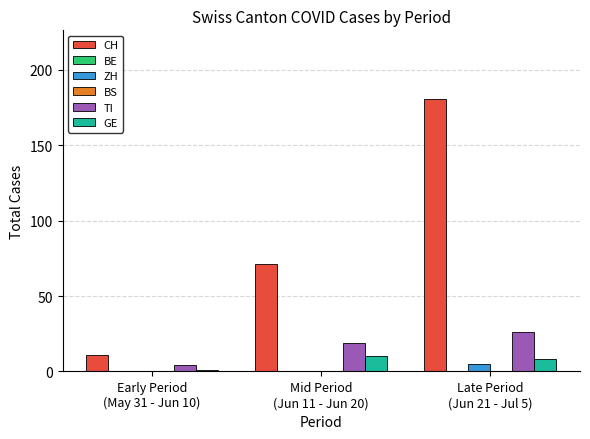

How many bars are there in each group?

6